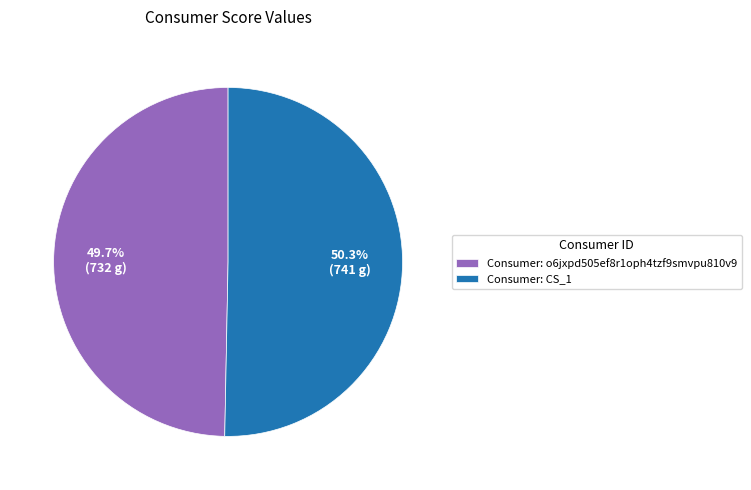

What is the ratio of the value at Consumer: o6jxpd505ef8r1oph4tzf9smvpu810v9 to the value at Consumer: CS_1?

1.0